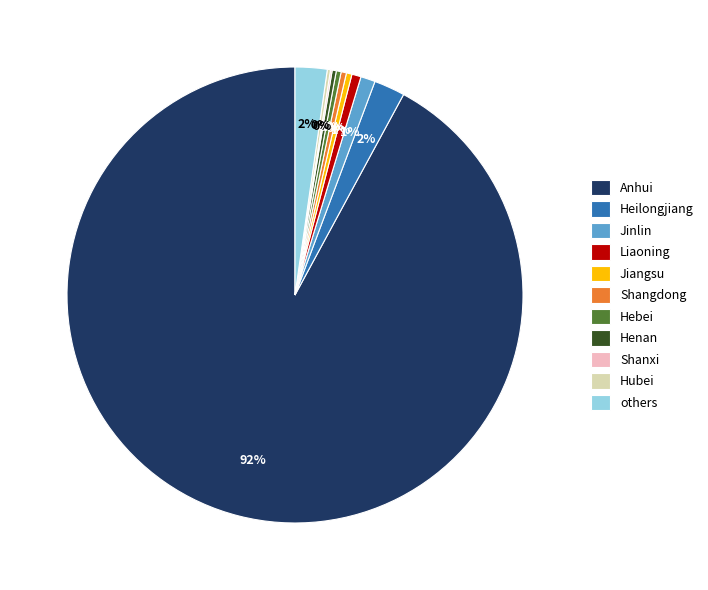

To the nearest percent, what is the average slice percentage?

9%